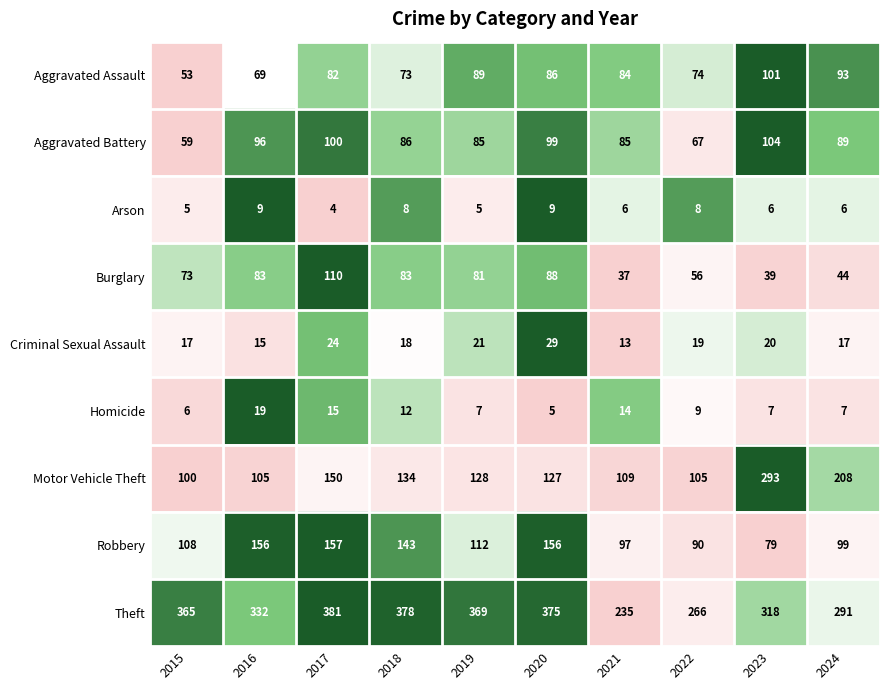

What is the difference between the highest and lowest values at 2021?

229